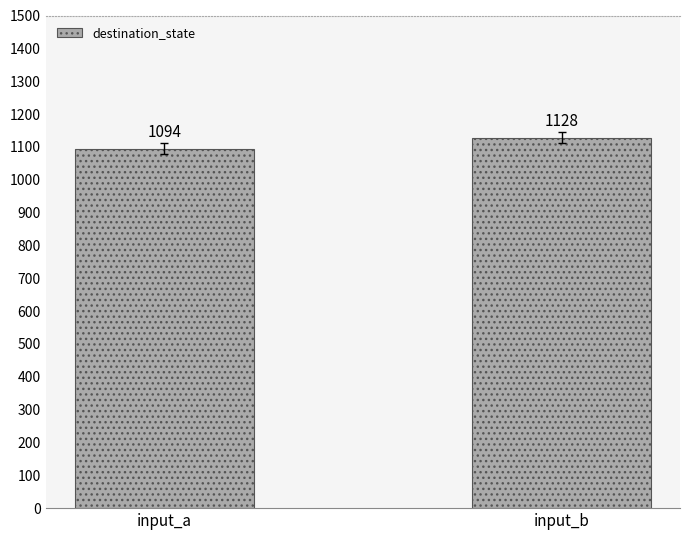

What is the difference between the values at input_b and input_a?

34